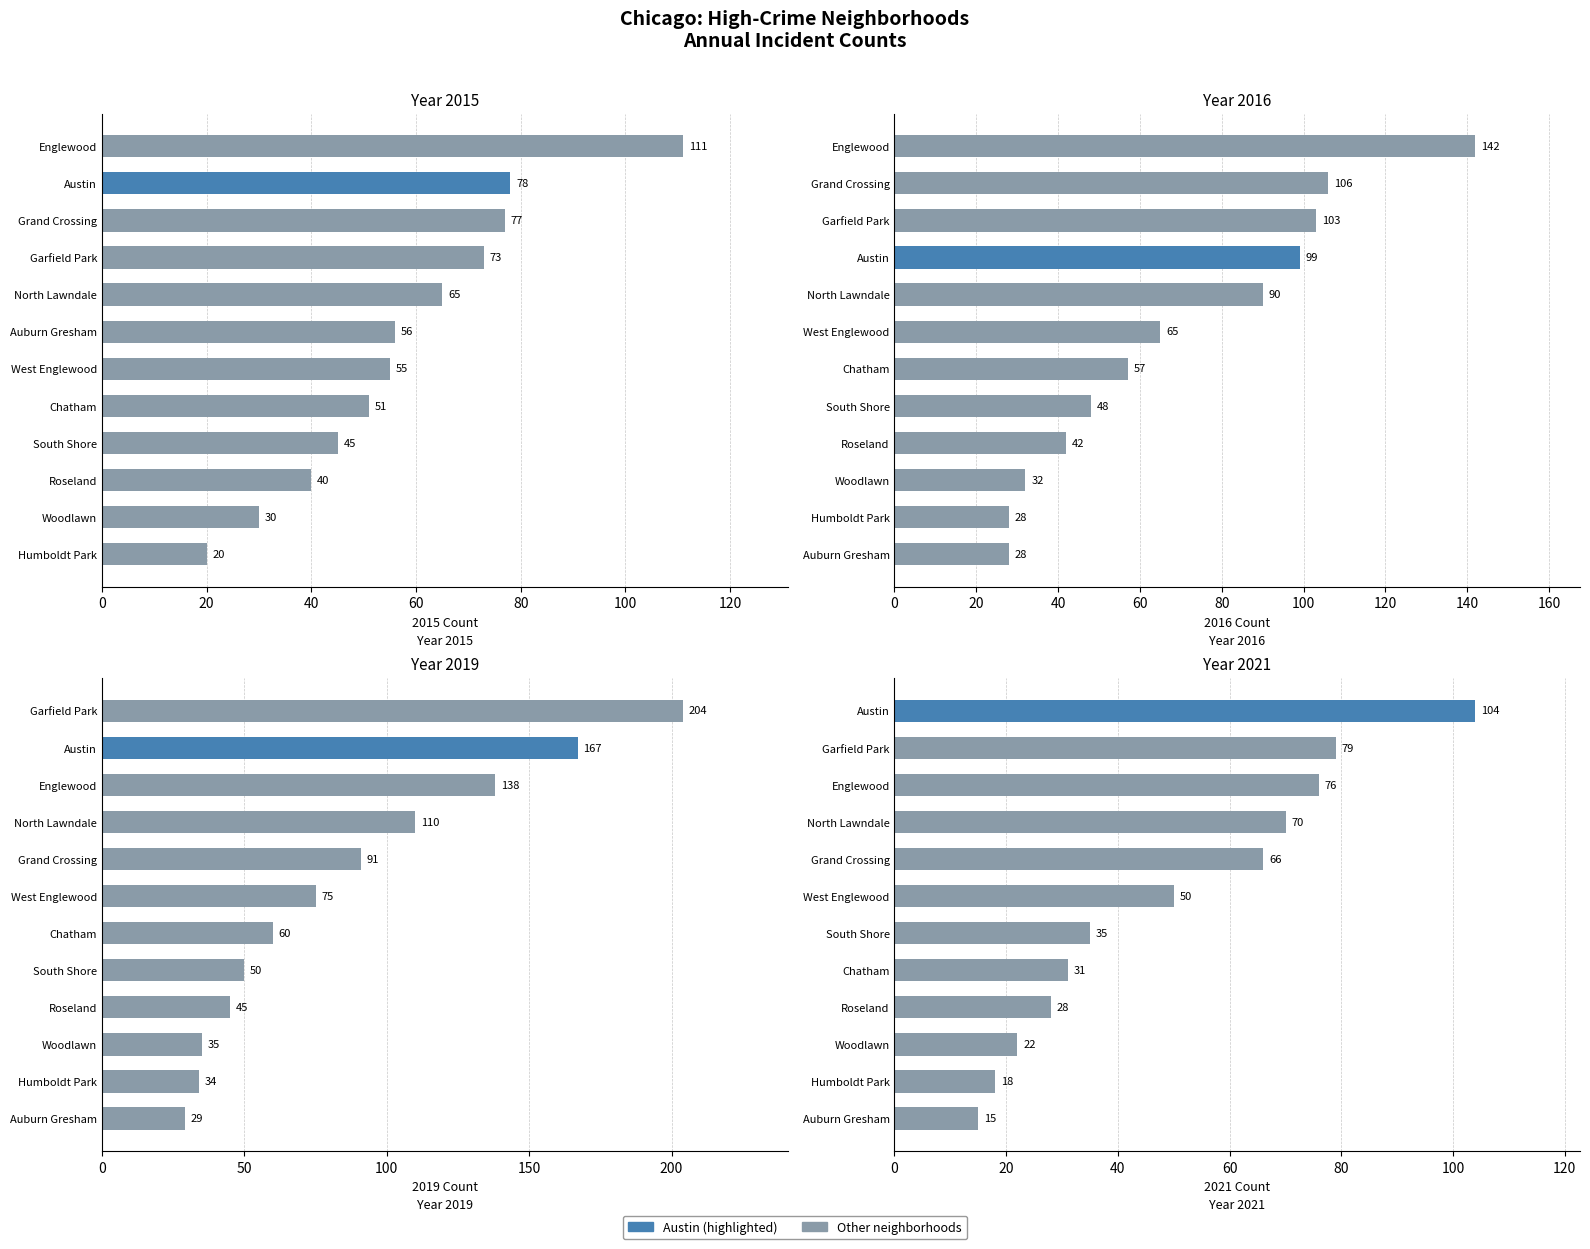

What is the maximum value shown in the chart?

204